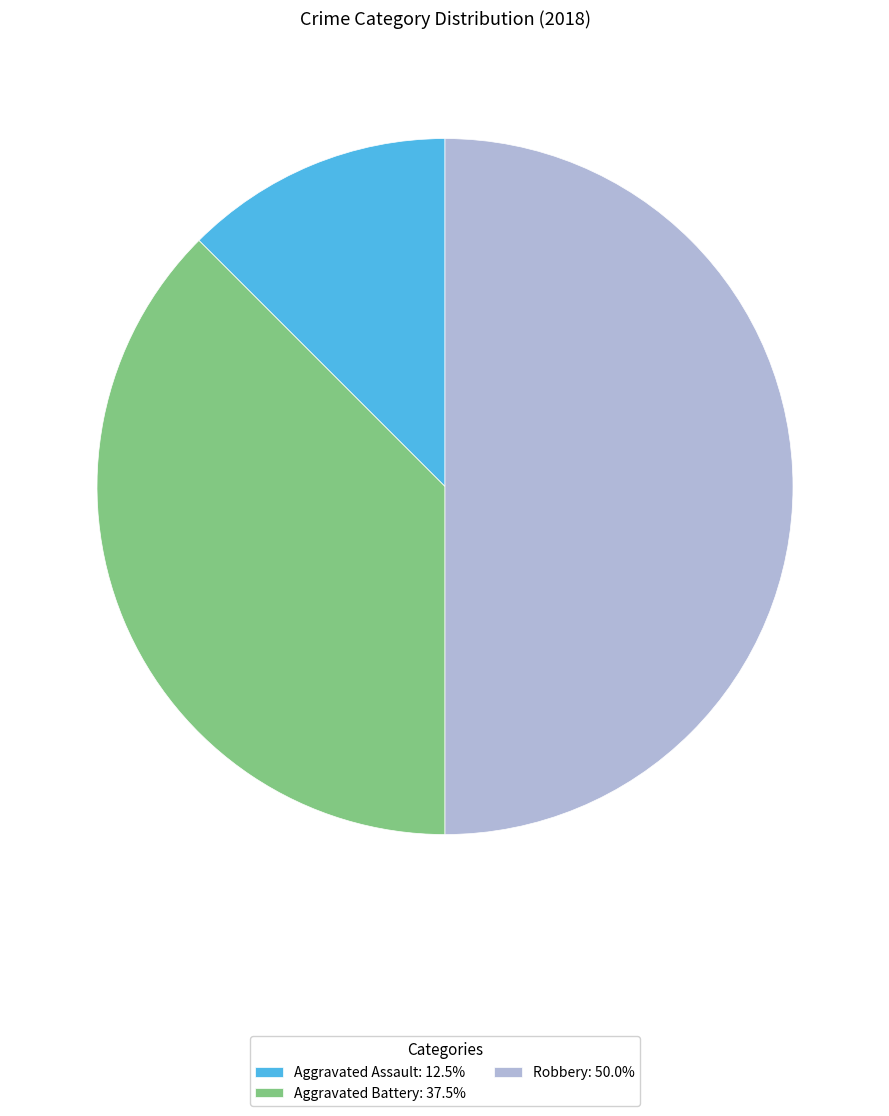

Is the sum of Aggravated Battery: 37.5% and Robbery: 50.0% greater than half?

Yes